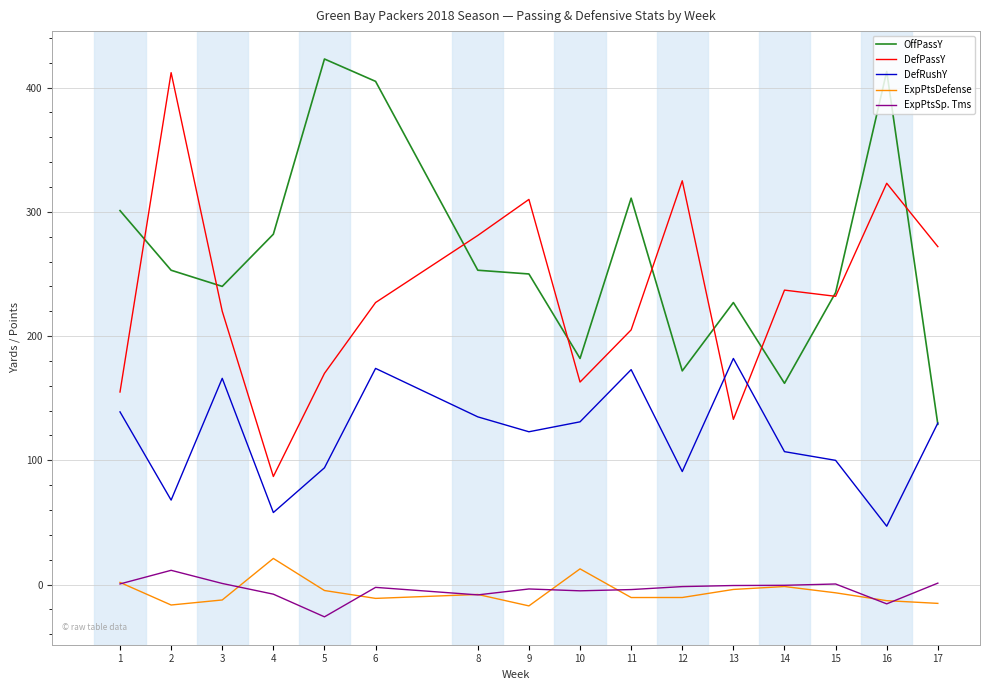

The value of DefRushY at 16 is 19.9. True or false?

False